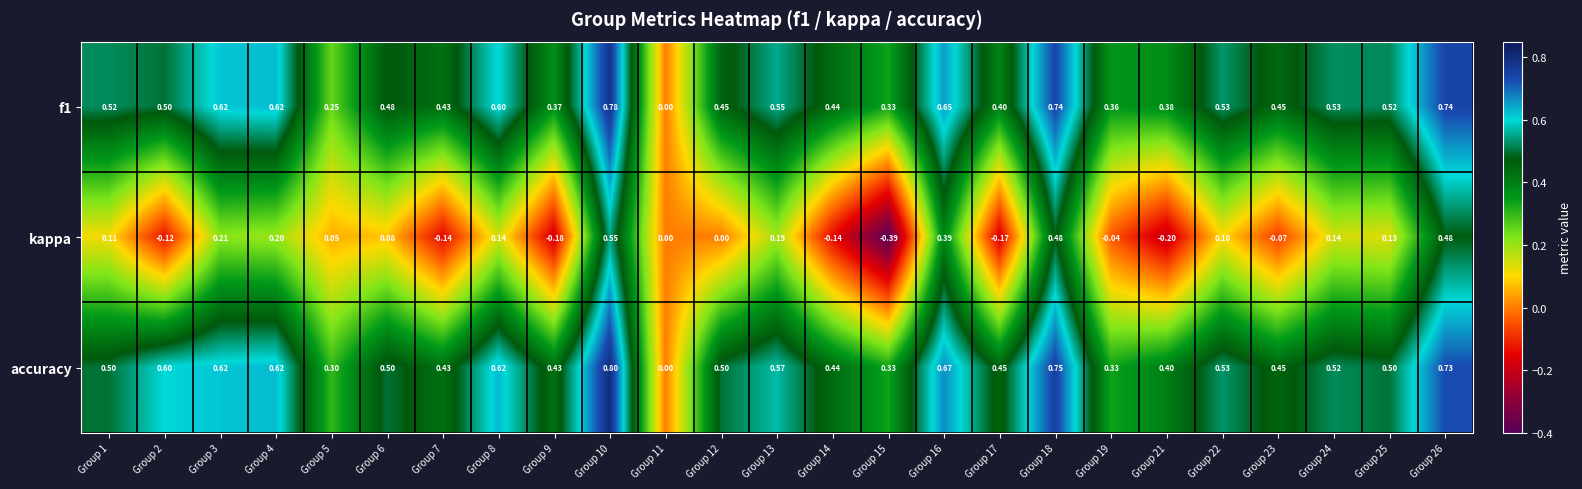

Which series has the largest range (max minus min)?

kappa